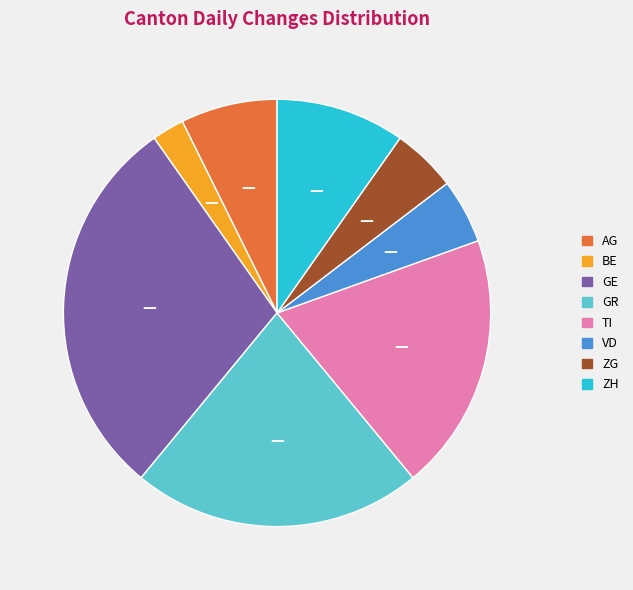

How many segments does this pie chart have?

8